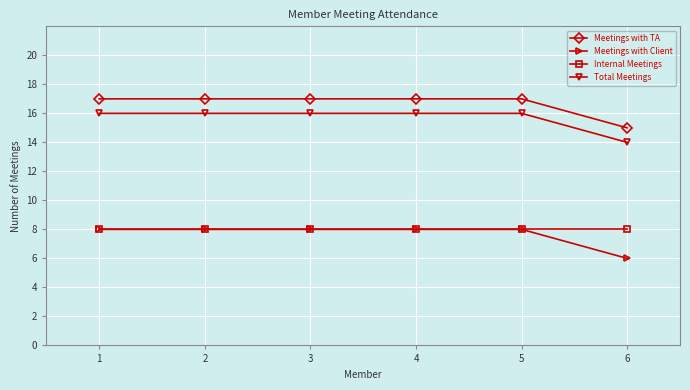

The value of Total Meetings at 5 is 16. True or false?

True